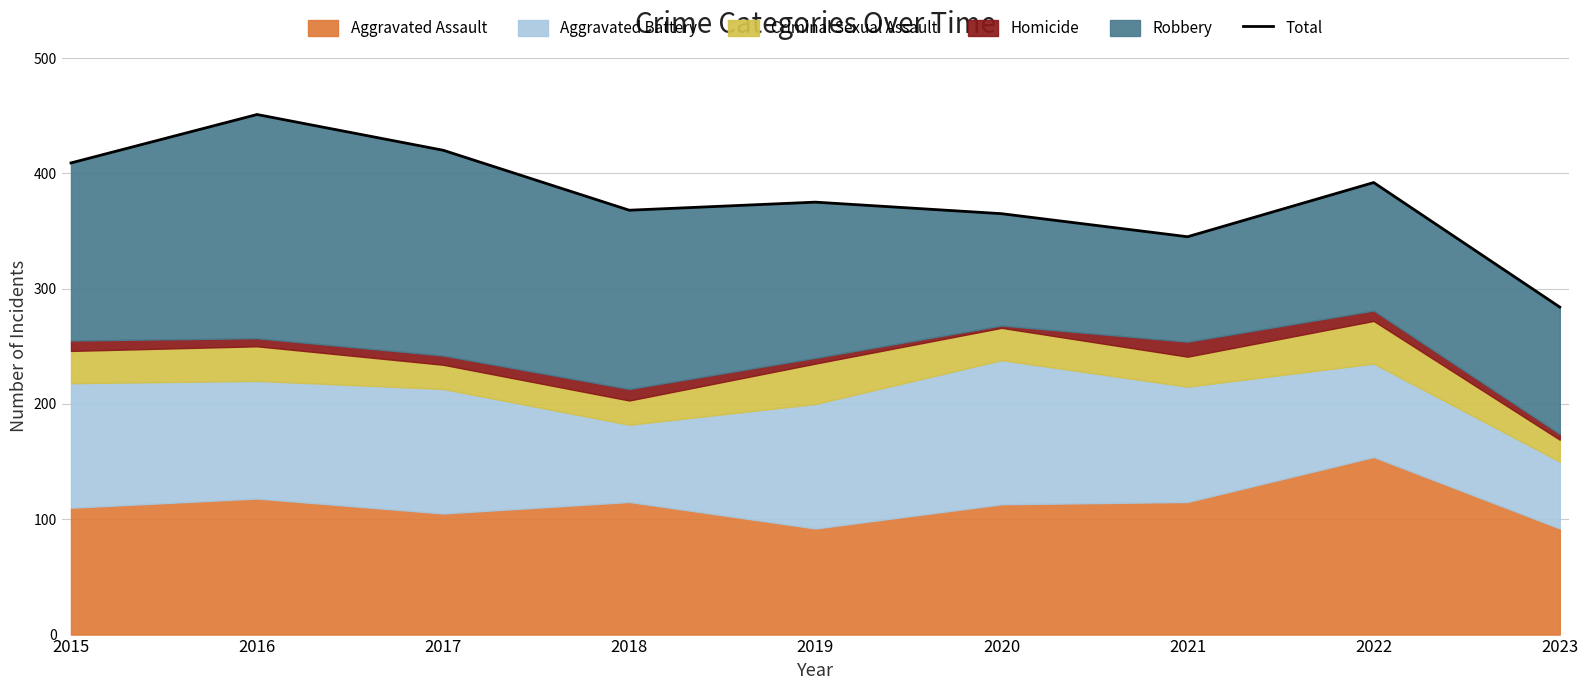

How many points are lower than both their immediate neighbors (excluding endpoints)?

2